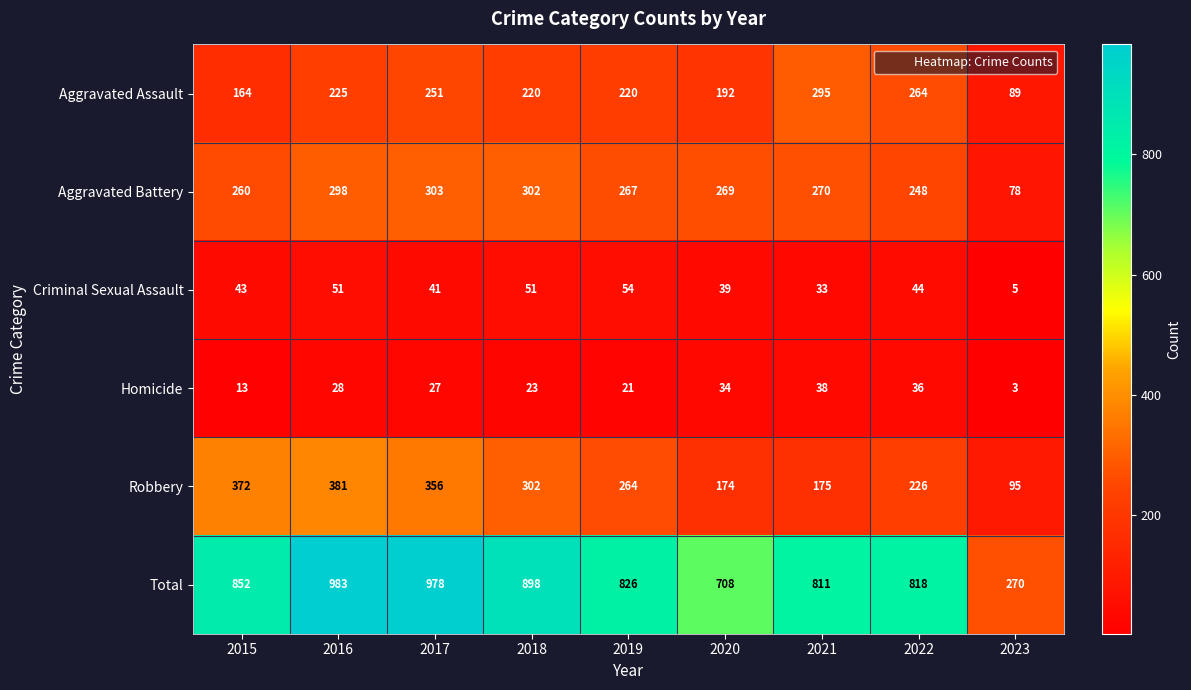

At which label is Total closest to 626?

2020